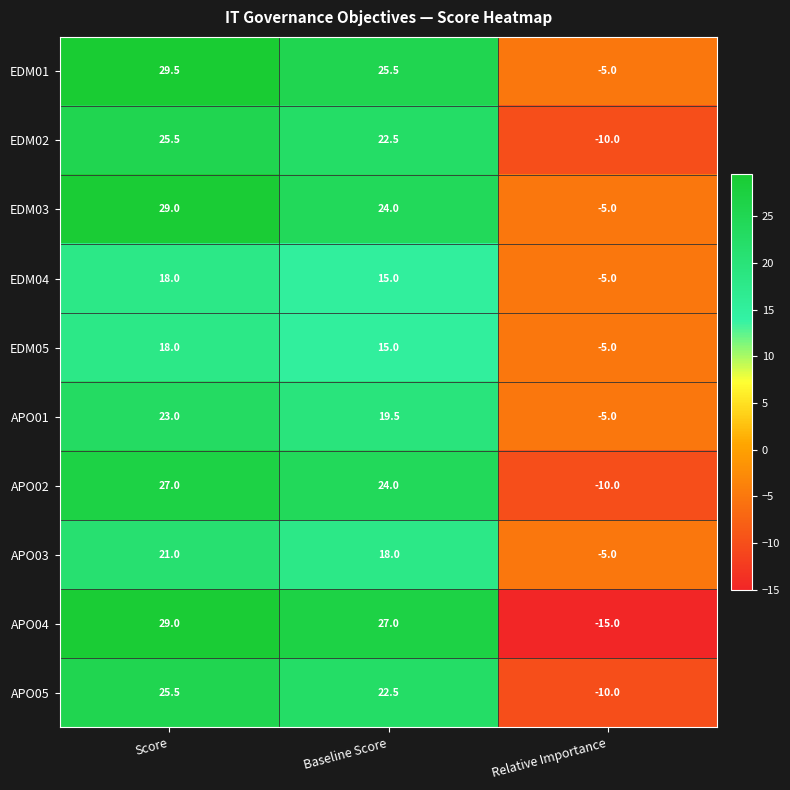

Reading left to right, transcribe all the data shown in this chart.

EDM01: Score=29.5	Baseline Score=25.5	Relative Importance=-5.0
EDM02: Score=25.5	Baseline Score=22.5	Relative Importance=-10.0
EDM03: Score=29.0	Baseline Score=24.0	Relative Importance=-5.0
EDM04: Score=18.0	Baseline Score=15.0	Relative Importance=-5.0
EDM05: Score=18.0	Baseline Score=15.0	Relative Importance=-5.0
APO01: Score=23.0	Baseline Score=19.5	Relative Importance=-5.0
APO02: Score=27.0	Baseline Score=24.0	Relative Importance=-10.0
APO03: Score=21.0	Baseline Score=18.0	Relative Importance=-5.0
APO04: Score=29.0	Baseline Score=27.0	Relative Importance=-15.0
APO05: Score=25.5	Baseline Score=22.5	Relative Importance=-10.0